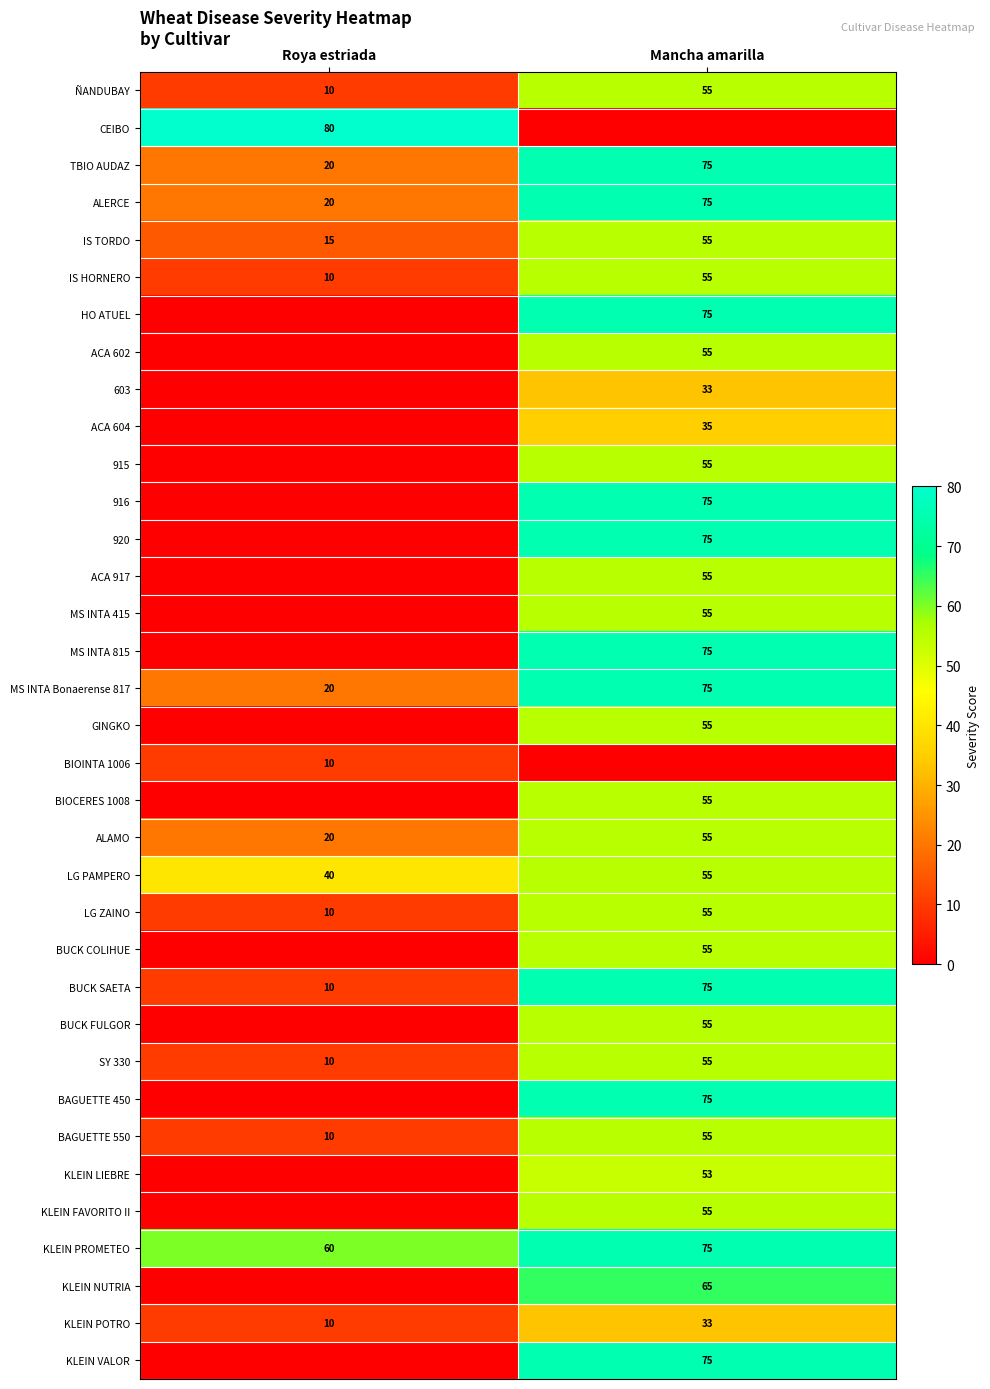

Rank the categories by MS INTA Bonaerense 817 value from highest to lowest.

Mancha amarilla, Roya estriada